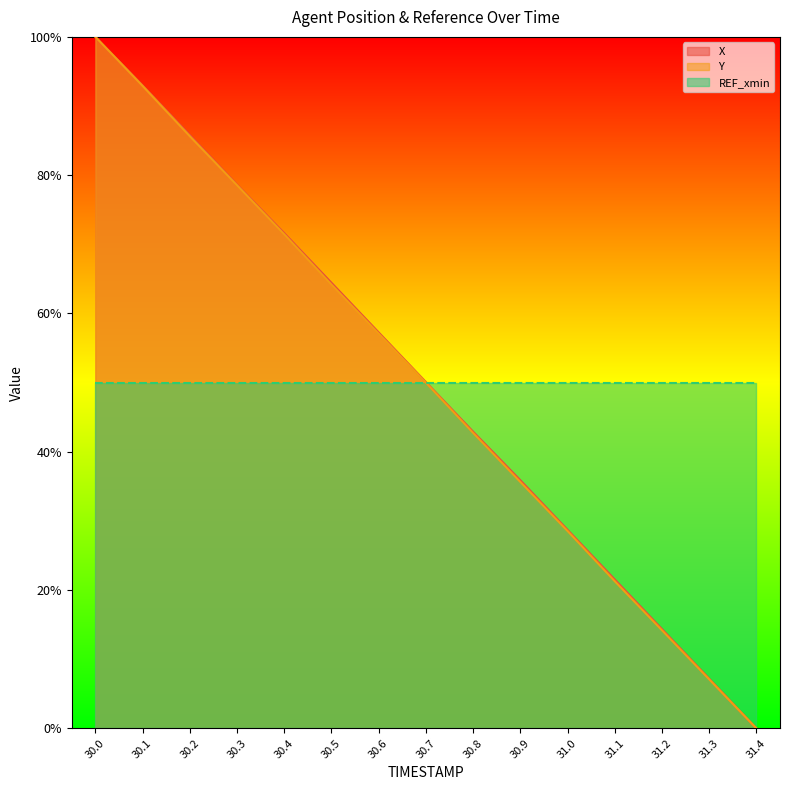

What is the spread (max minus min) of values at 31.1?

28.7